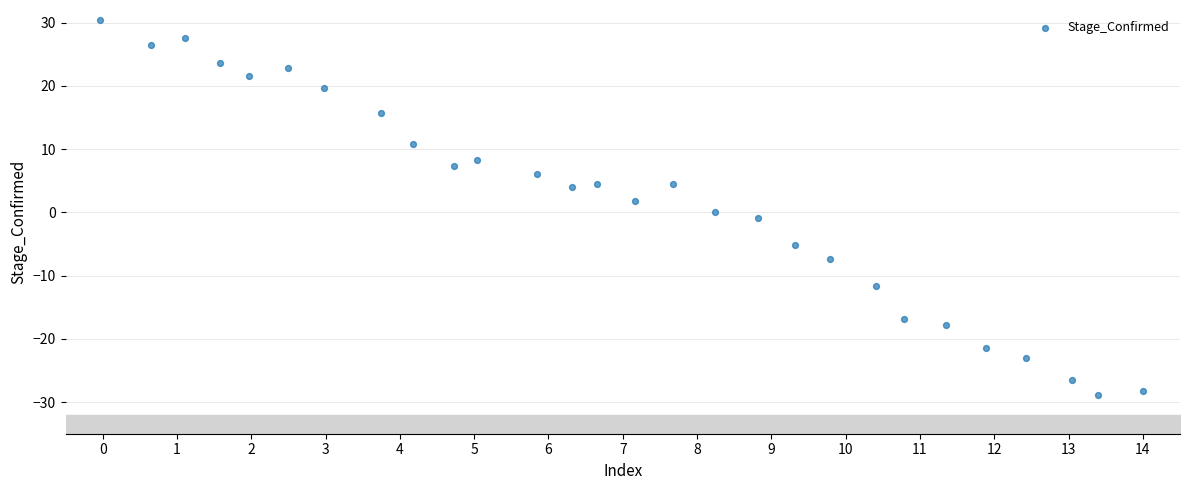

What is the range of X values (max minus min)?

14.0